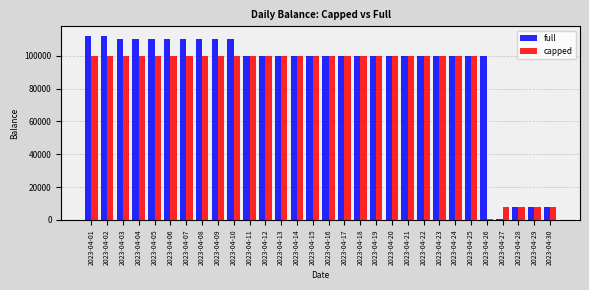

Rank the series by their average value, from lowest to highest.

capped, full